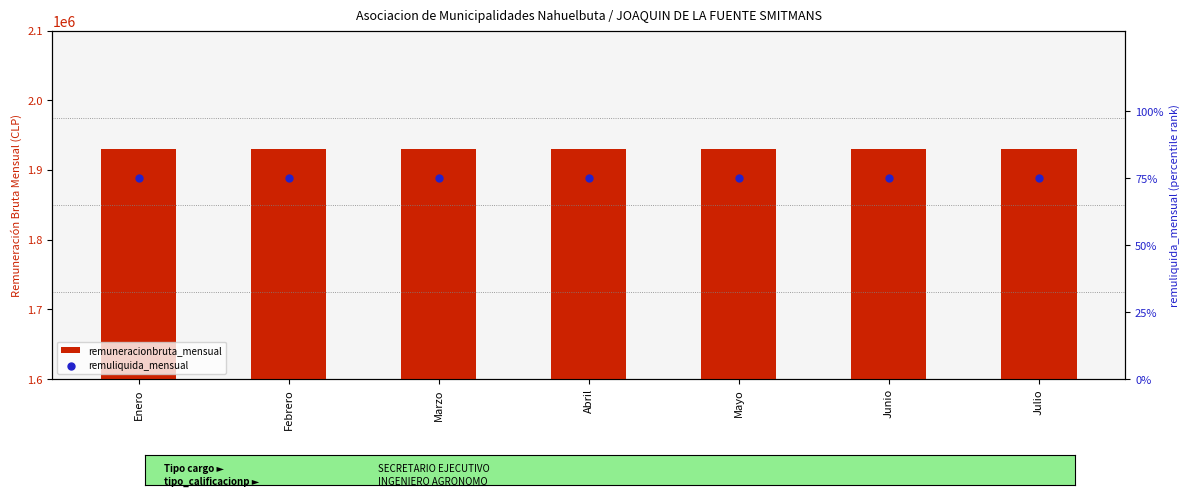

What are all the series names shown in the legend?

remuneracionbruta_mensual, remuliquida_mensual